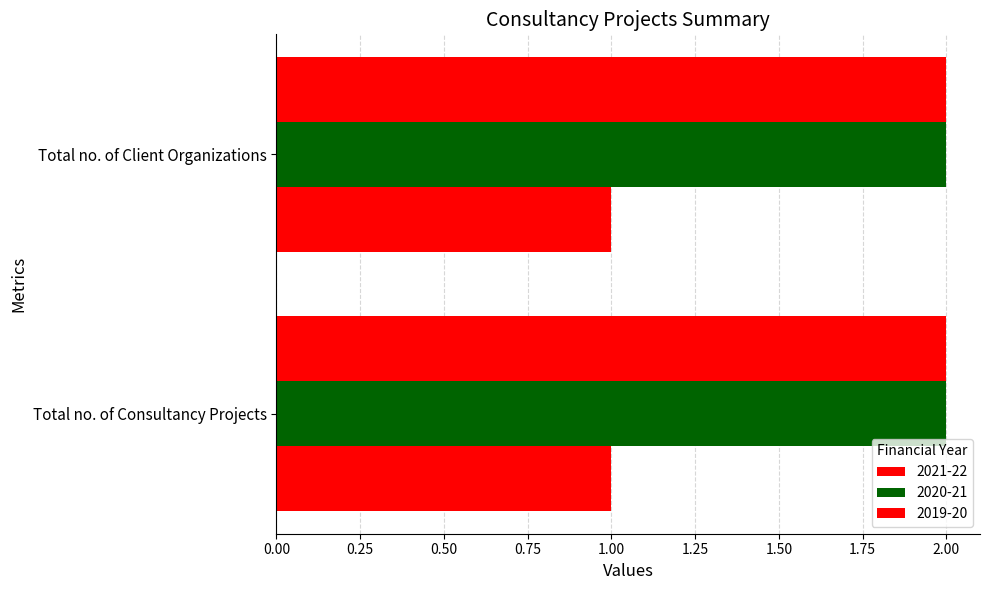

Which series has the largest total across all categories?

2021-22